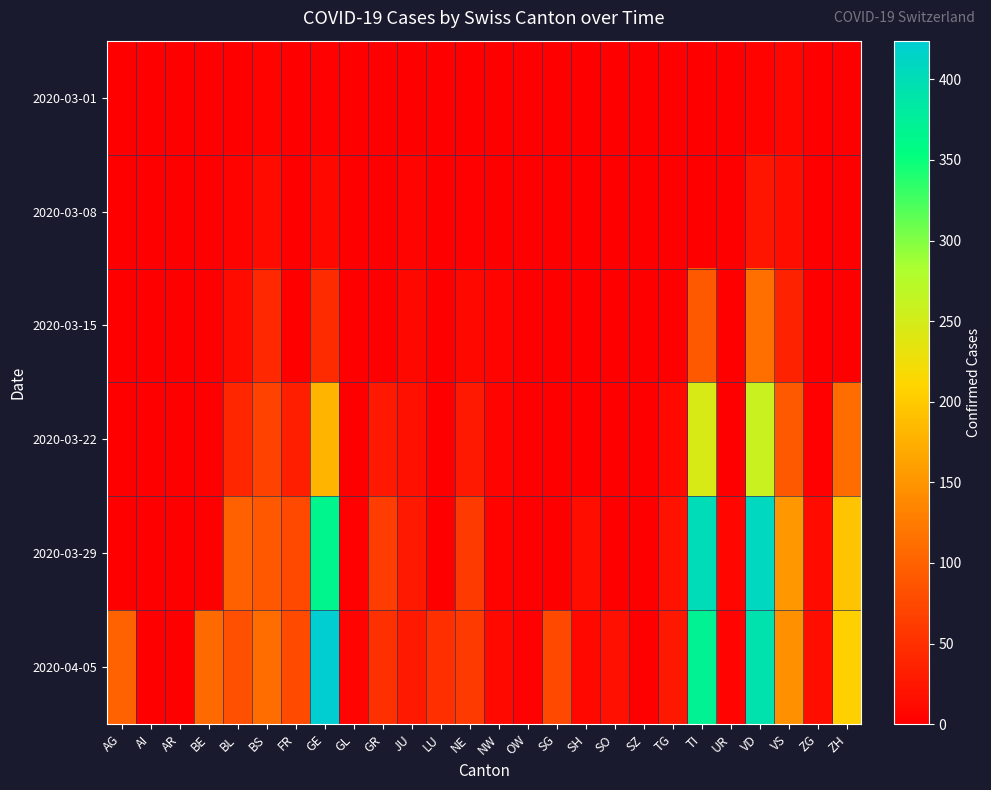

At which category does the chart reach its peak across all series?

GE